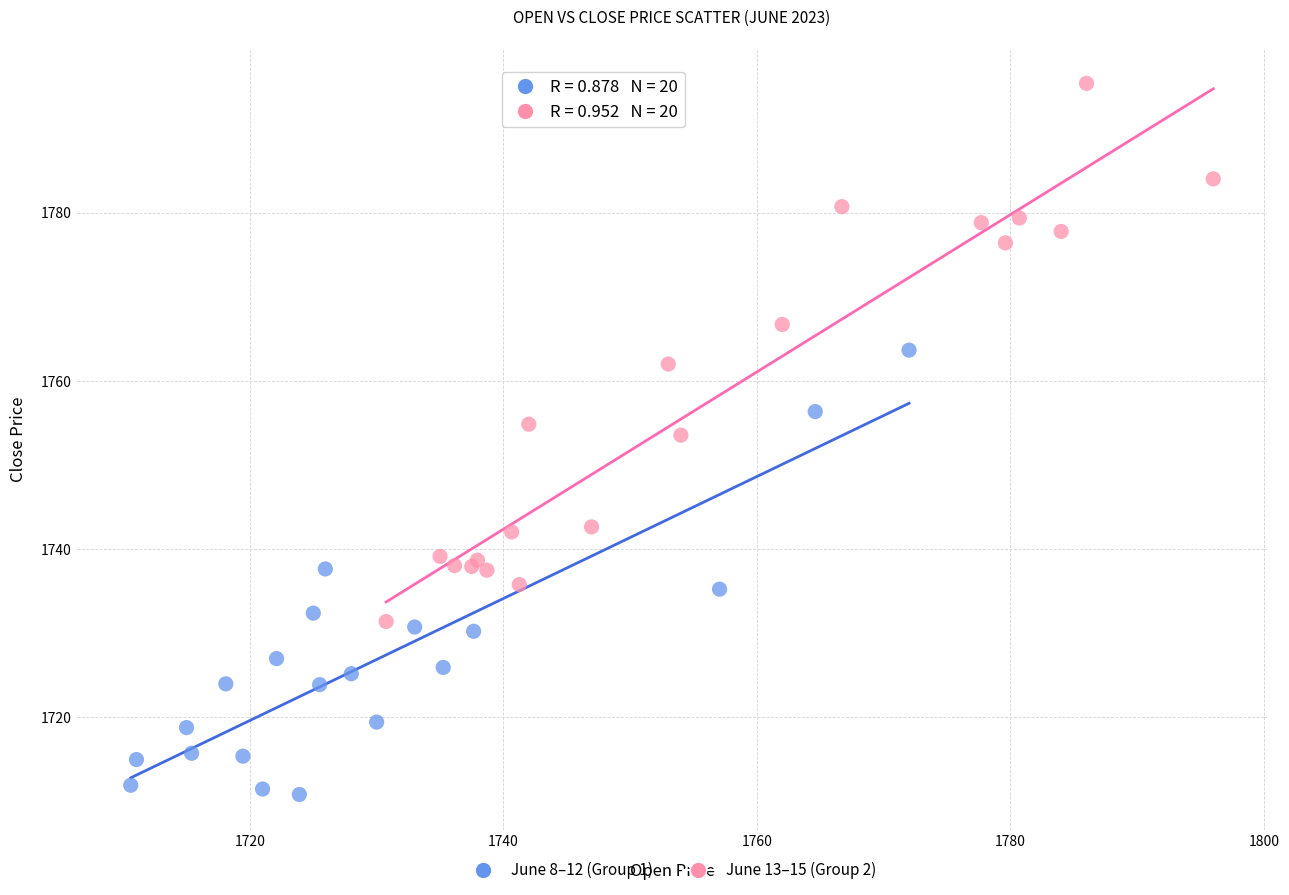

Which series reaches the maximum Y coordinate?

June 13–15 (Group 2)